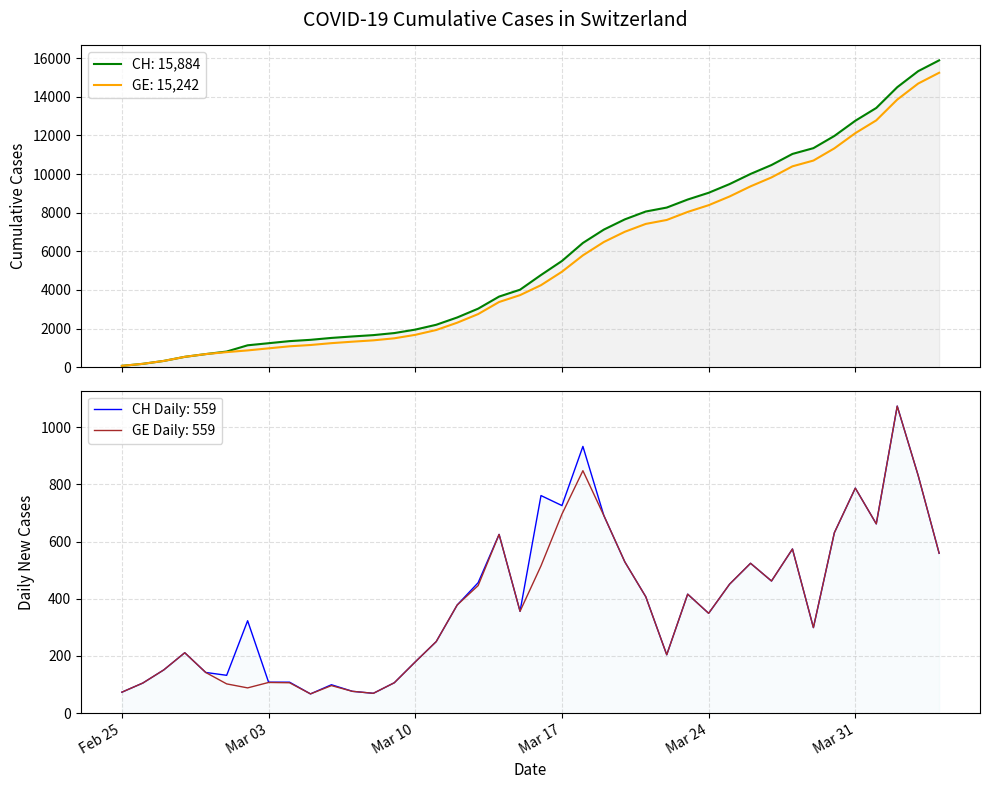

What are all the series names shown in the legend?

CH, GE